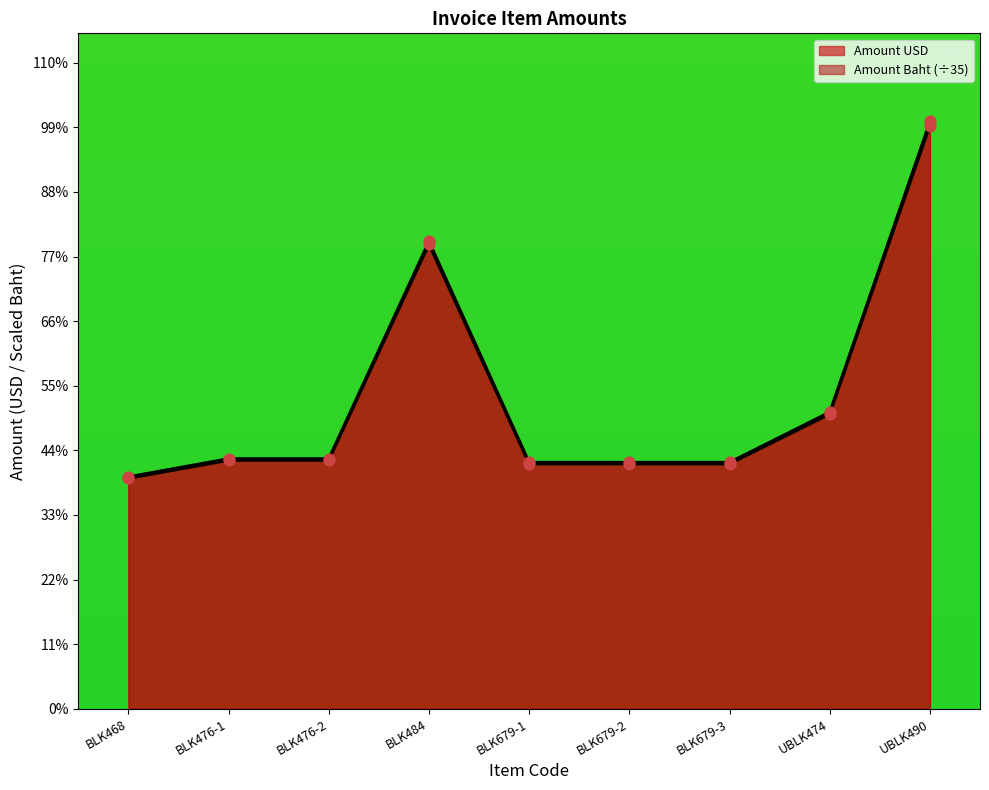

What are all the series names shown in the legend?

Amount USD, Amount Baht